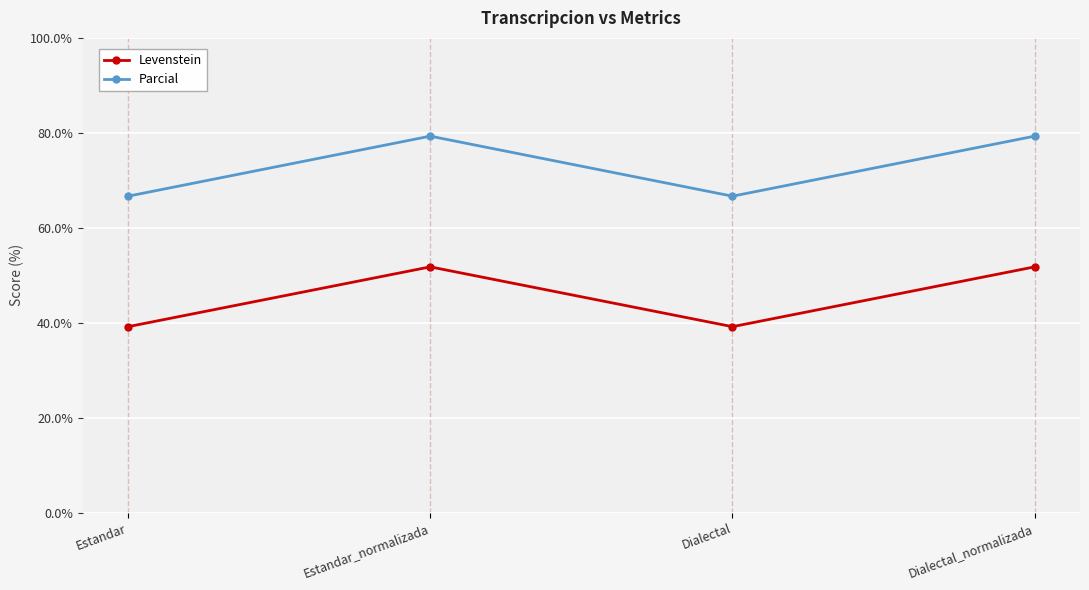

Where does the Levenstein series first go above 51?

Estandar_normalizada